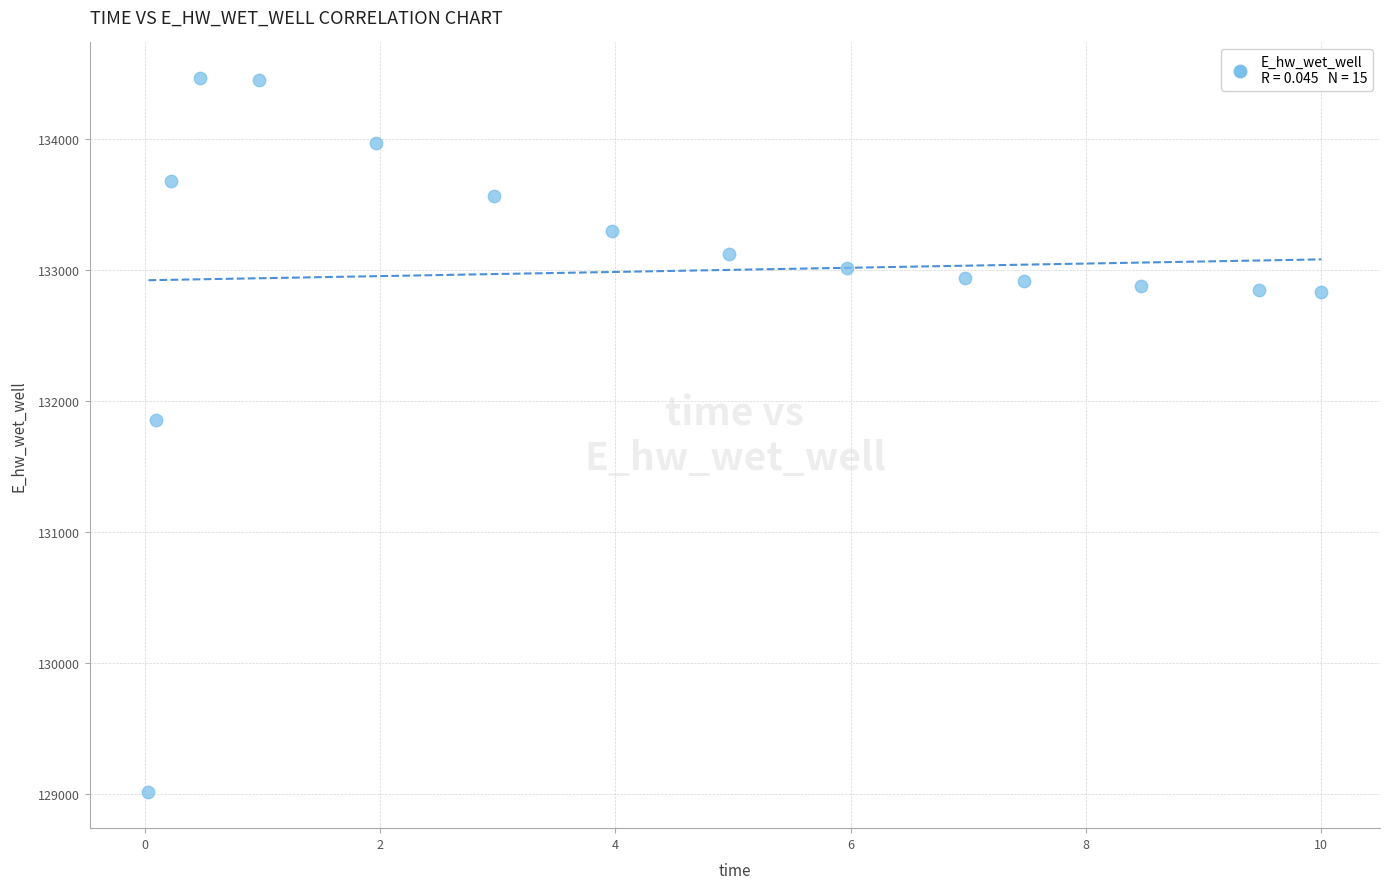

What Y value in the scatter plot is closest to 131737?

131855.5